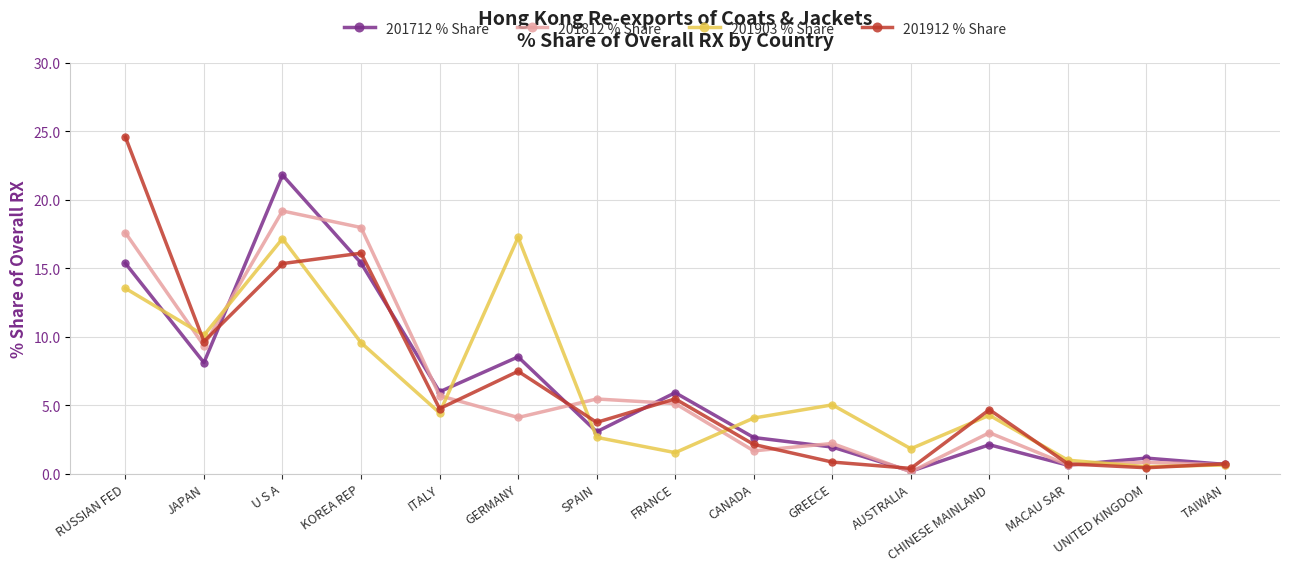

True or false: 201912 % Share has a value of 2.6 at FRANCE.

False